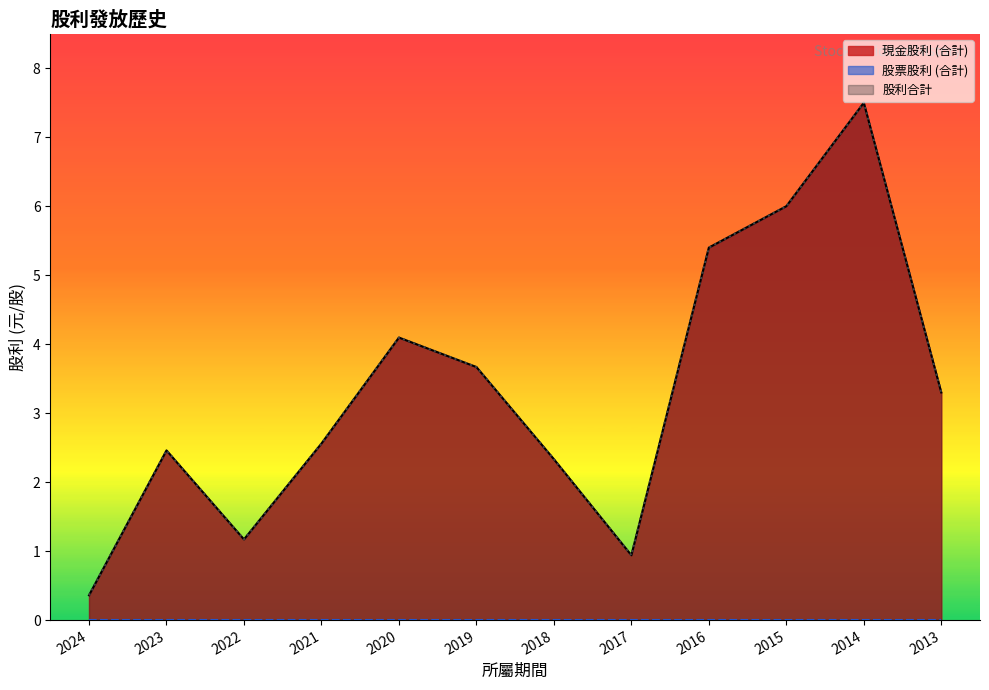

True or false: 現金股利 (合計) has a value of 6.0 at 2015.

True